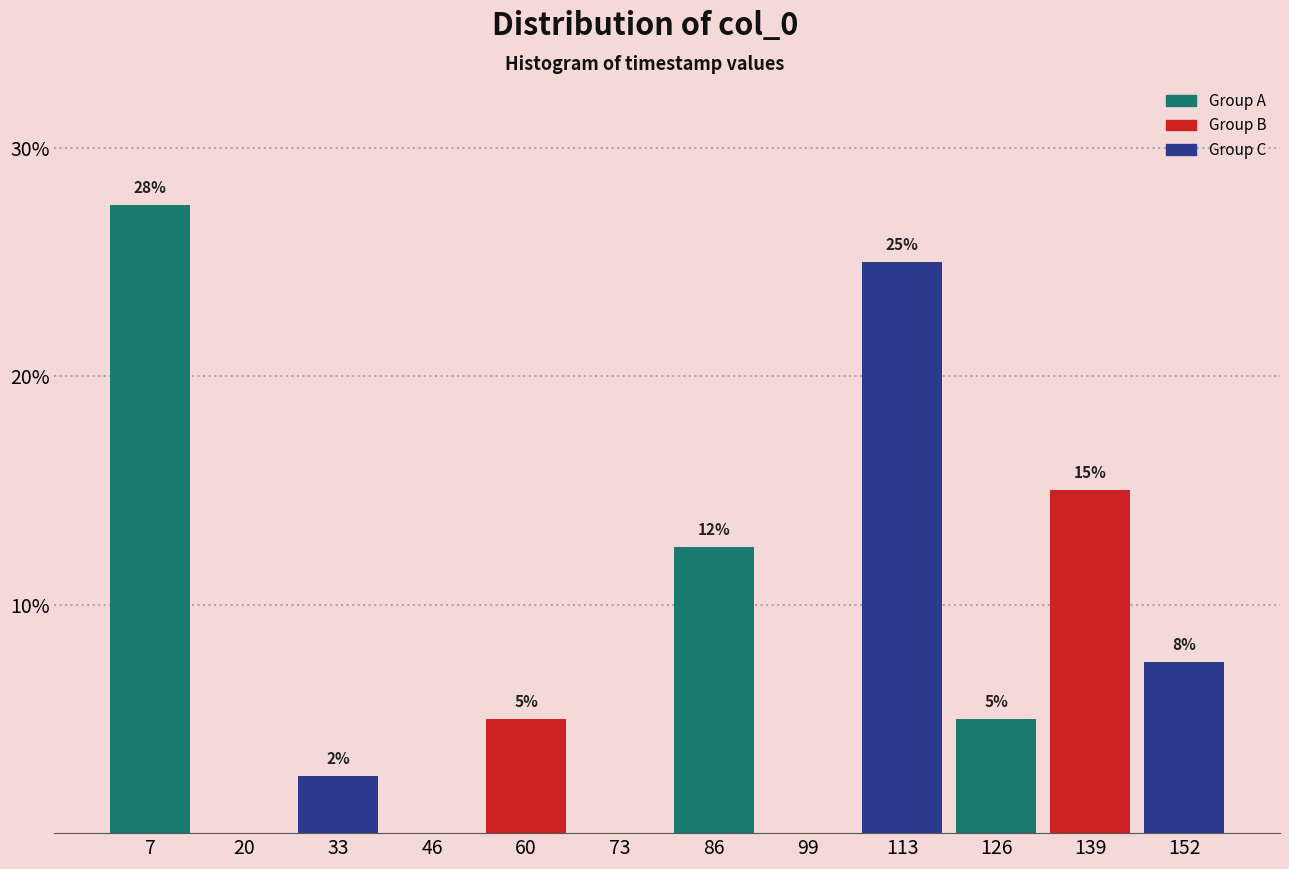

True or false: the data shows 3.7 at 33.

False